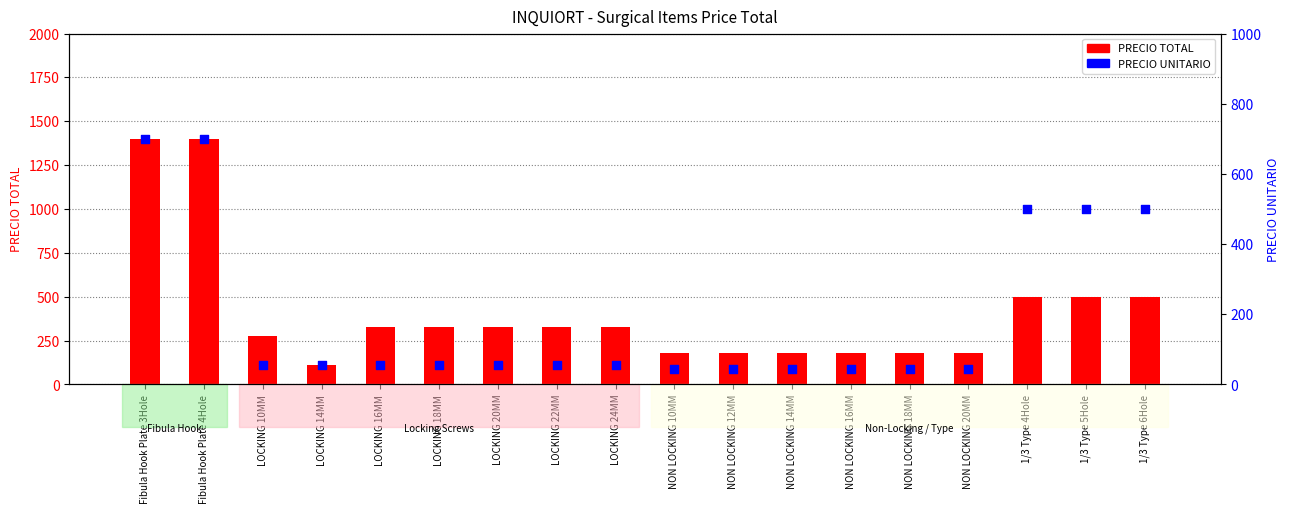

What is the total value across all series at LOCKING 14MM?

165